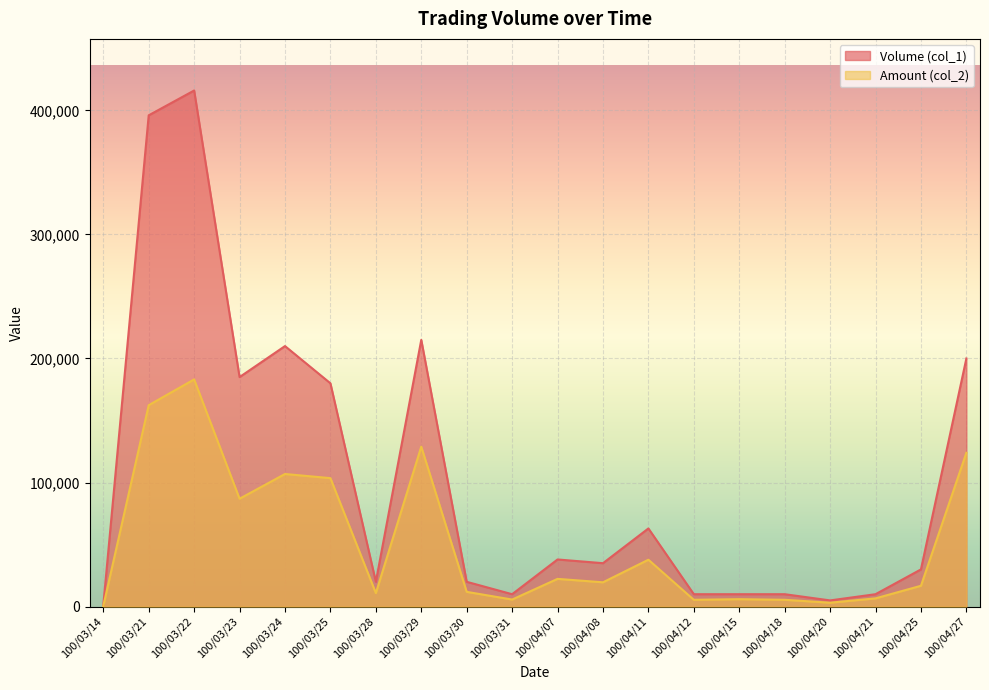

What is the label of the 15th point from the left?

100/04/15